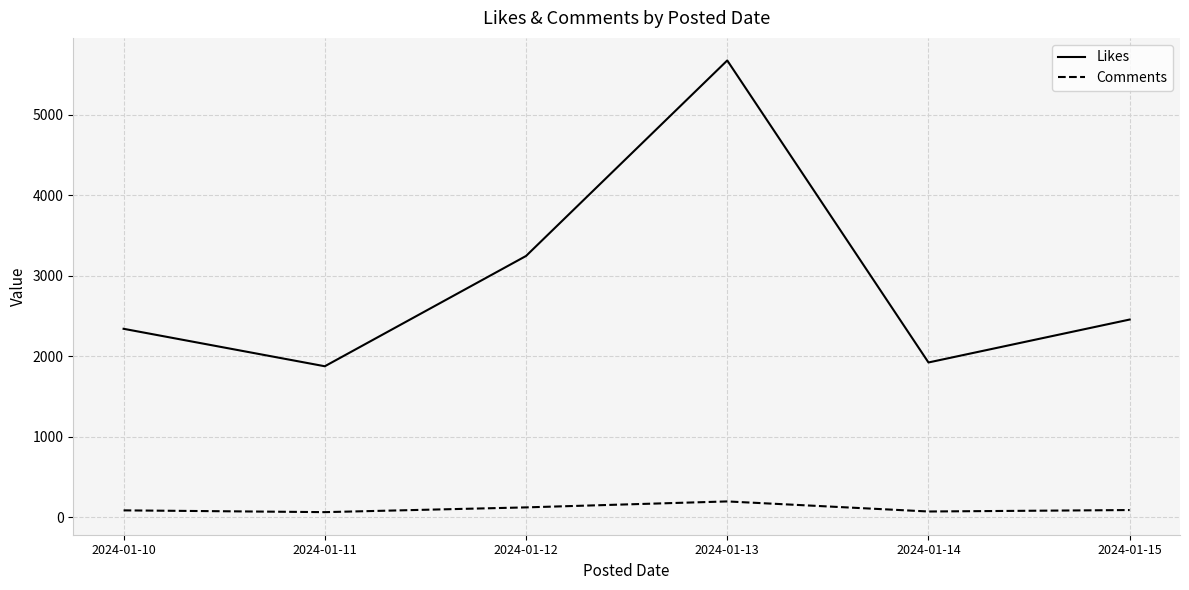

True or false: Likes has a value of 2456 at 2024-01-15.

True